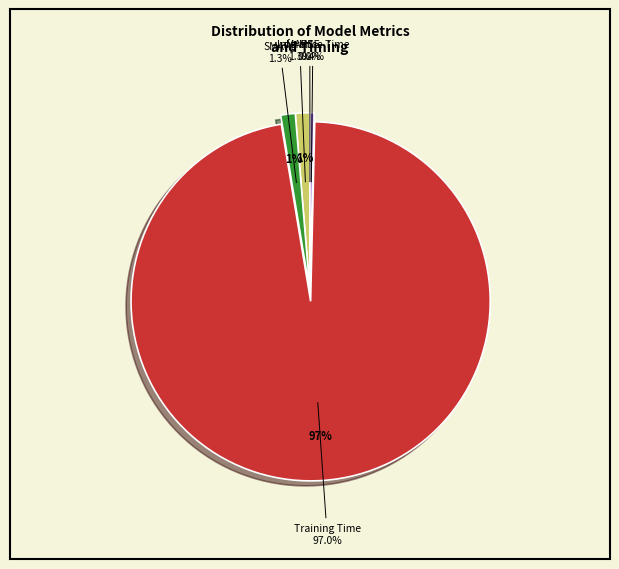

To the nearest percent, what is the difference between the Training Time and MSE slice percentages?

97%